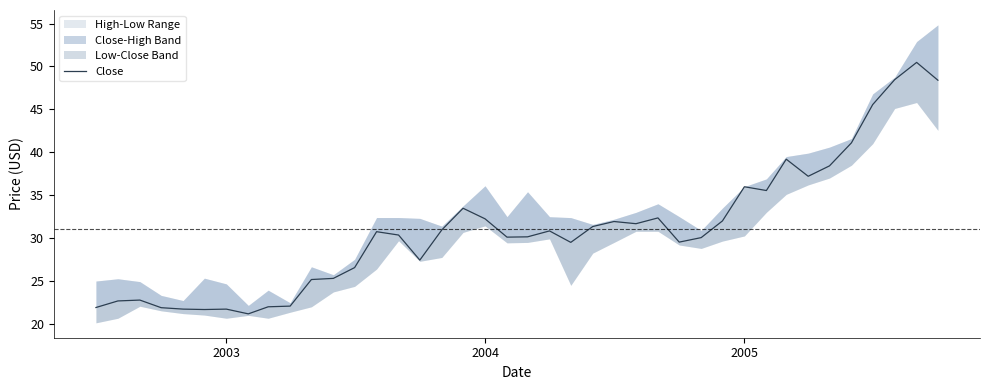

Reading right to left, transcribe all the data shown in this chart.

48.4	50.5	48.5	45.6	41.1	38.4	37.2	39.2	35.5	36.0	32.0	30.1	29.5	32.4	31.7	31.9	31.4	29.5	30.8	30.1	30.1	32.2	33.5	31.0	27.4	30.4	30.8	26.6	25.3	25.2	22.1	22.0	21.2	21.7	21.7	21.7	21.9	22.8	22.7	21.9